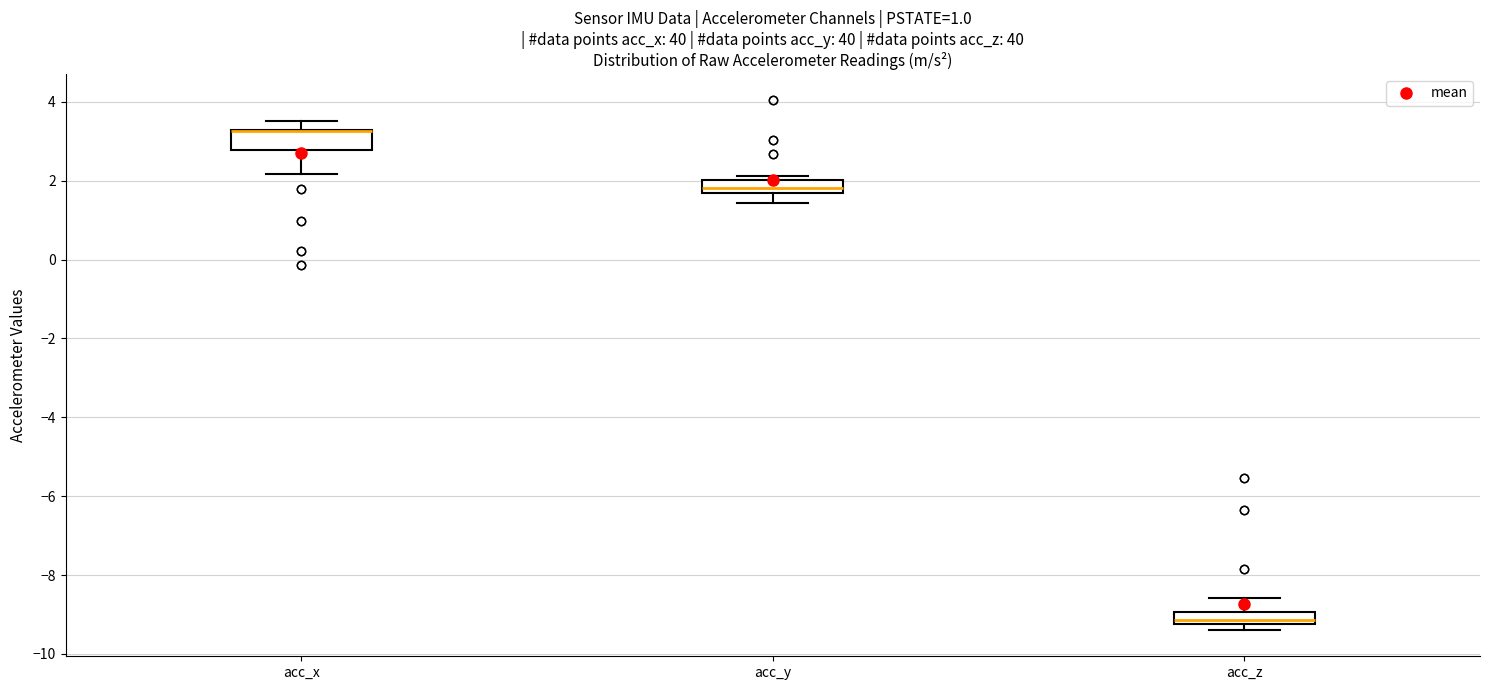

Which box is the tallest, from its lower edge to its upper edge?

acc_x